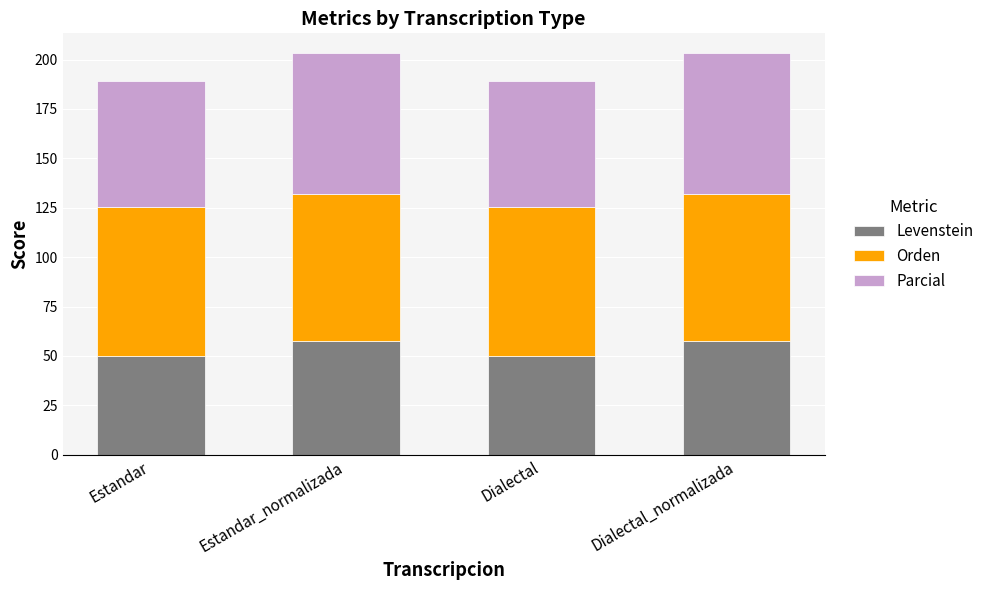

True or false: Levenstein has a value of 78.8 at Dialectal.

False